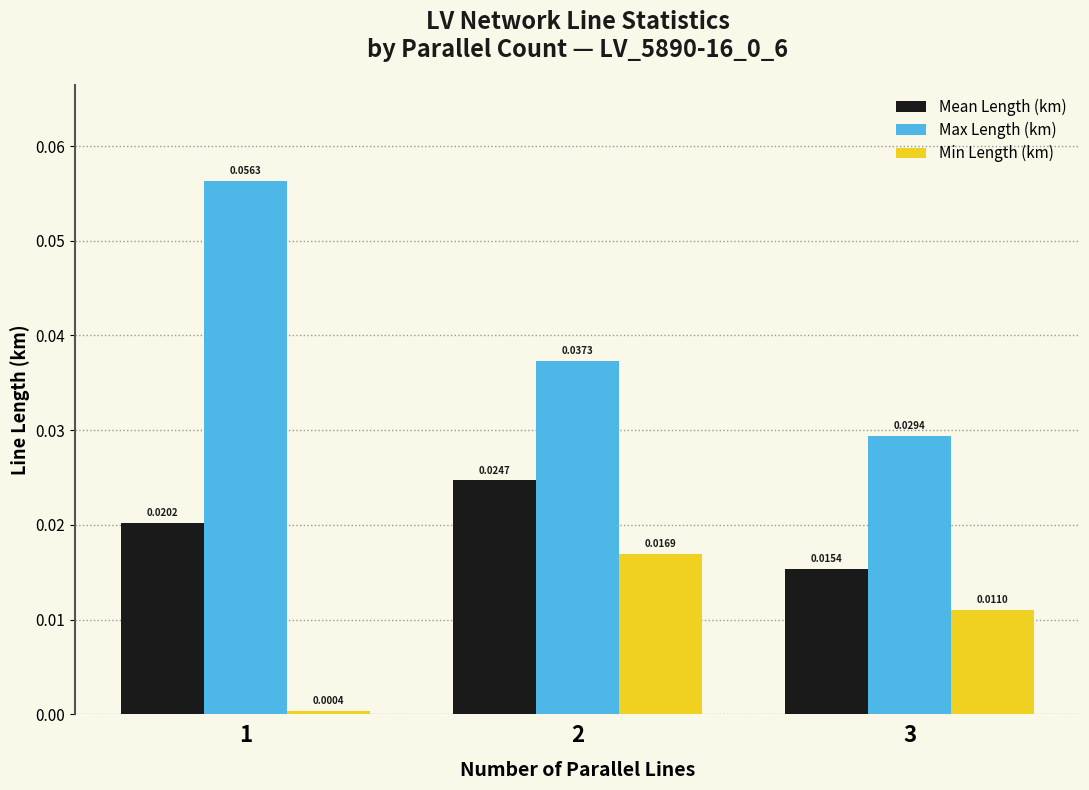

Is the value of Max Length (km) at 1 greater than the value of Min Length (km) at 3?

Yes